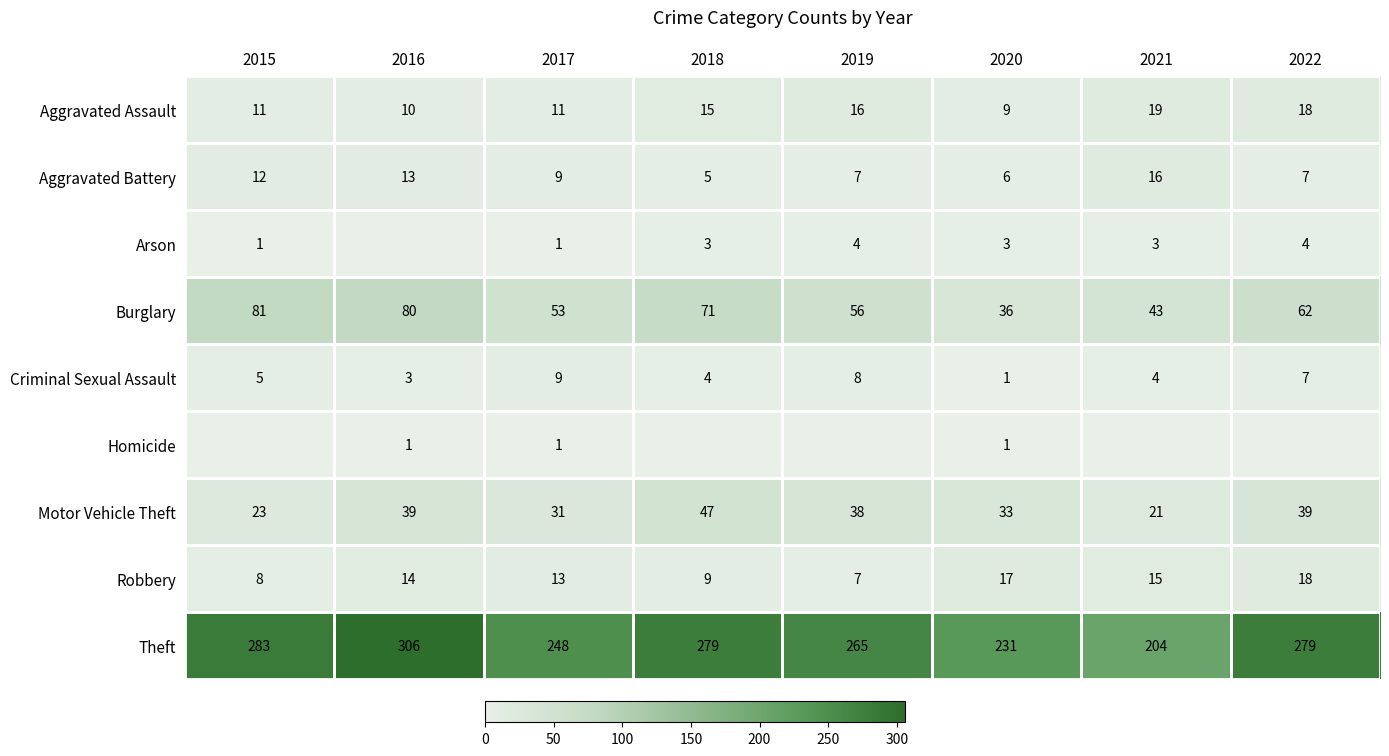

The Aggravated Battery series shows 11 at 2021. True or false?

False